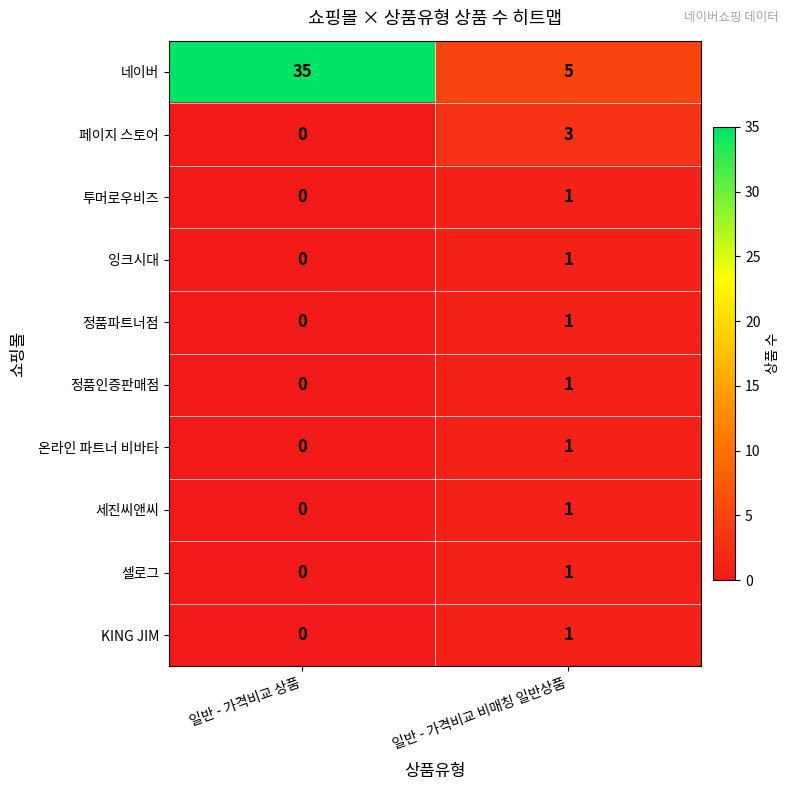

What is the difference between the highest and lowest values at 일반 - 가격비교 상품?

35